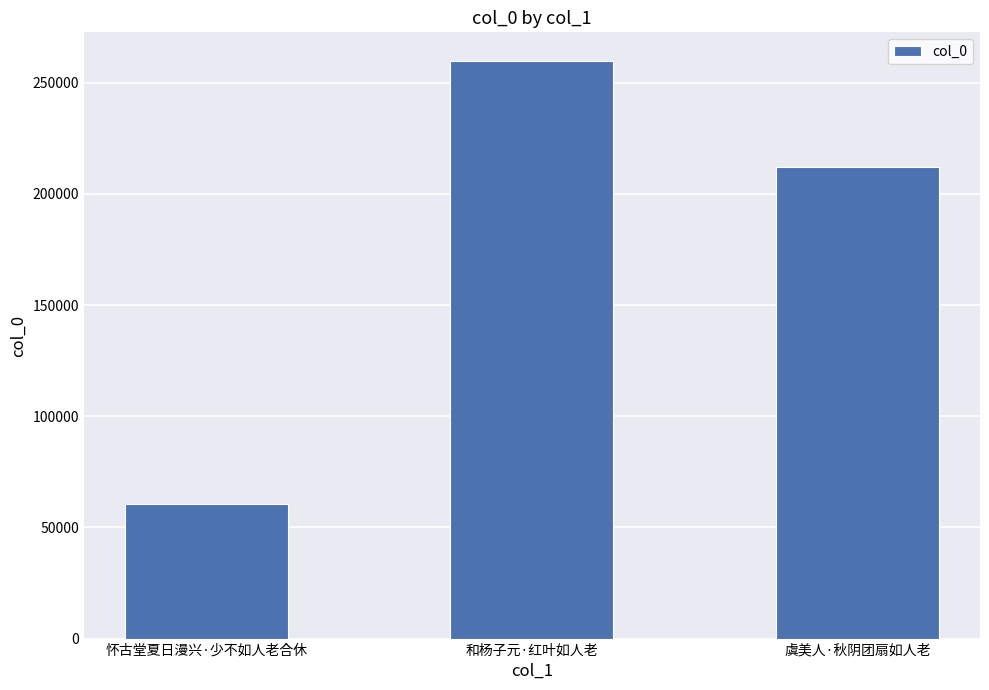

The chart shows a value of 259684 at 和杨子元·红叶如人老. True or false?

True